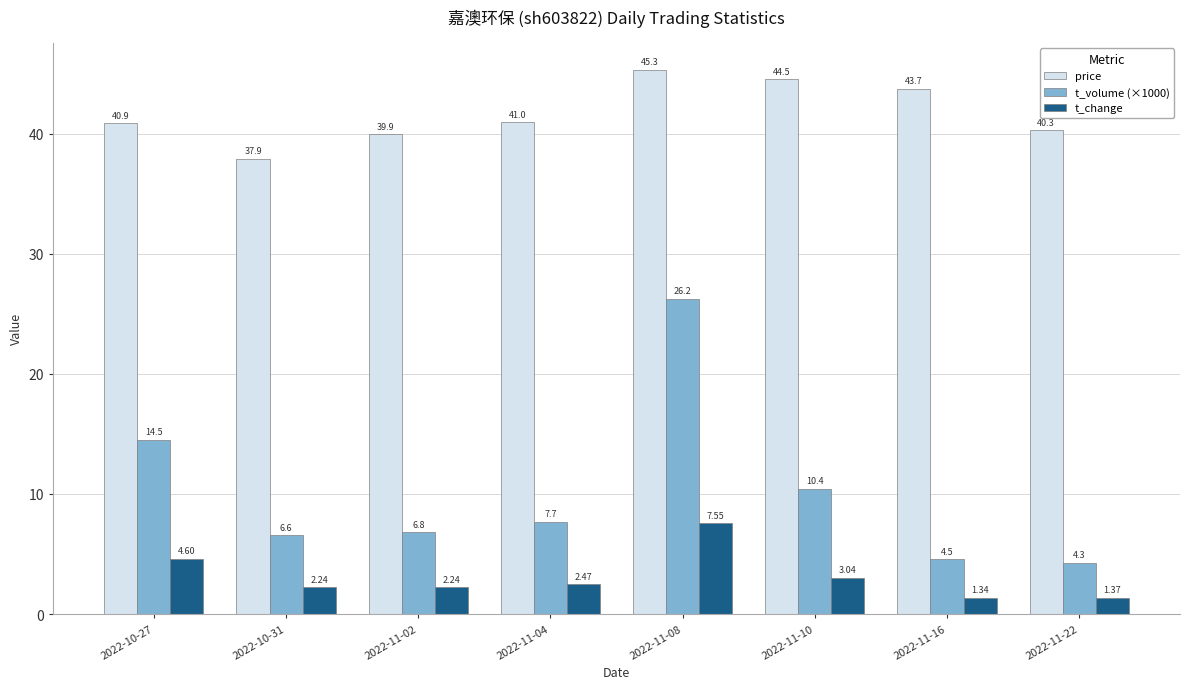

What is the label of the 8th bar from the left?

2022-11-22